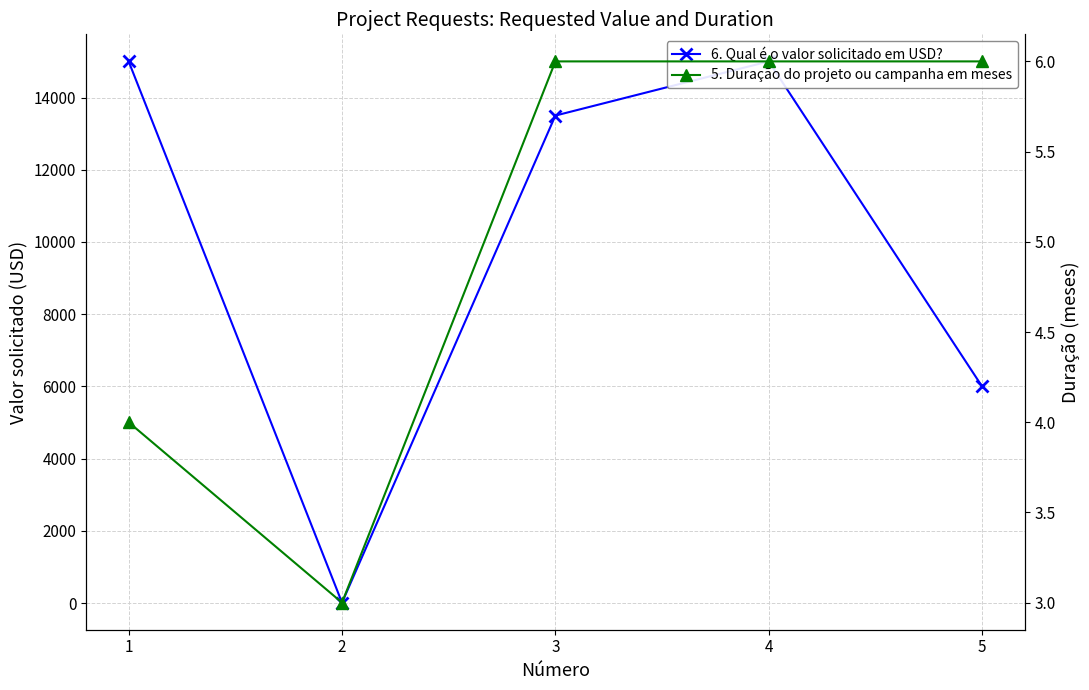

How many series are shown in this chart?

2